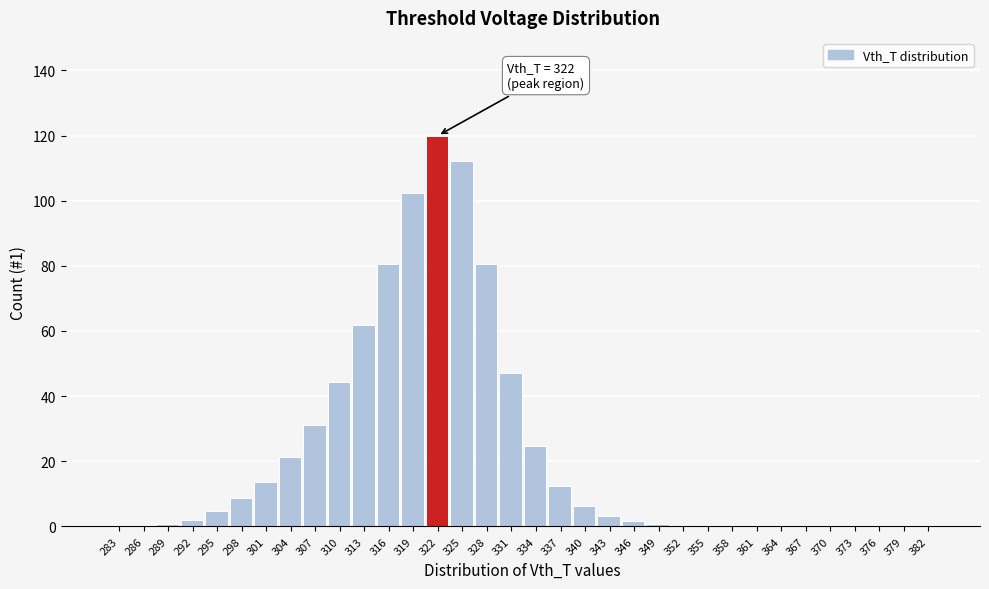

Is it true that the value at 337 is 12.3?

True